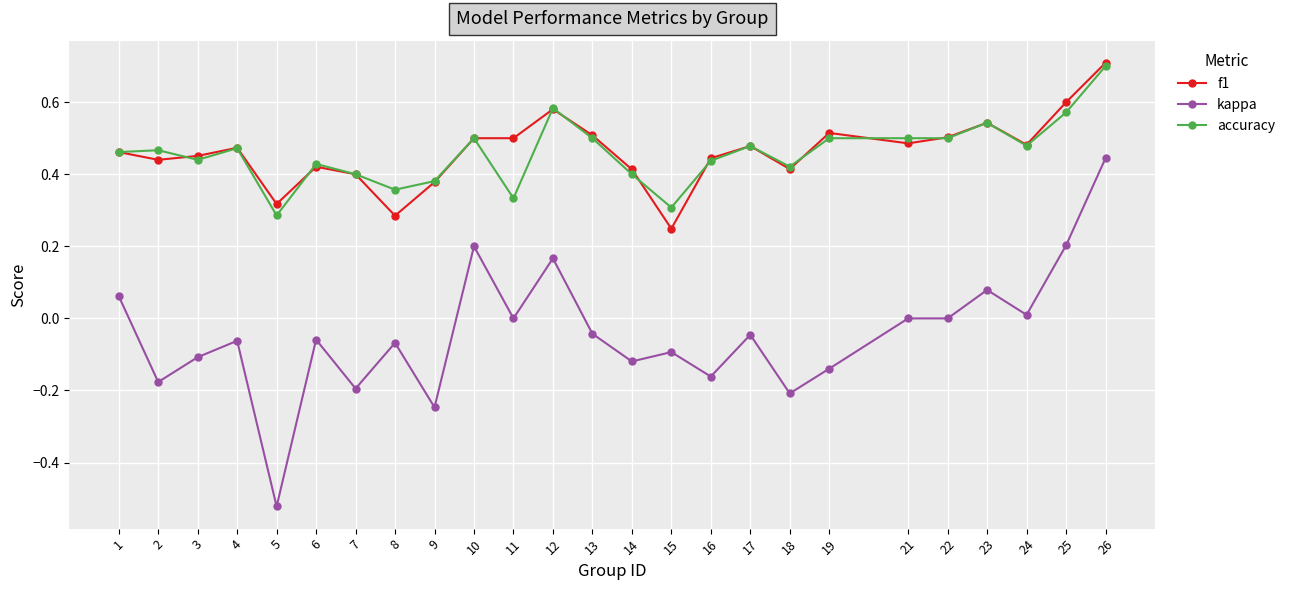

True or false: f1 has more than 2 points higher than both neighbors.

True